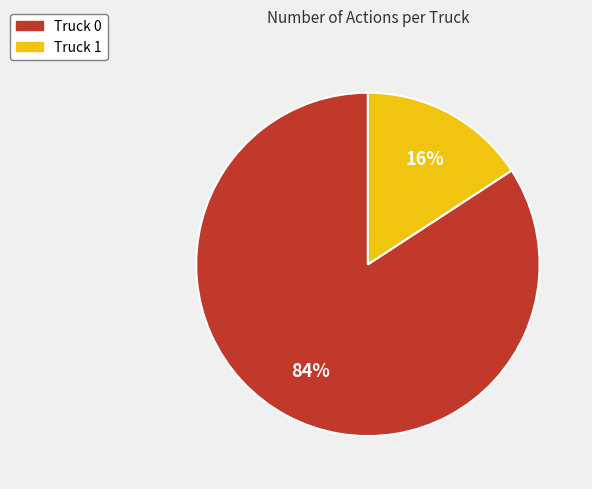

To the nearest percent, what is the combined percentage of Truck 1 and Truck 0?

100%